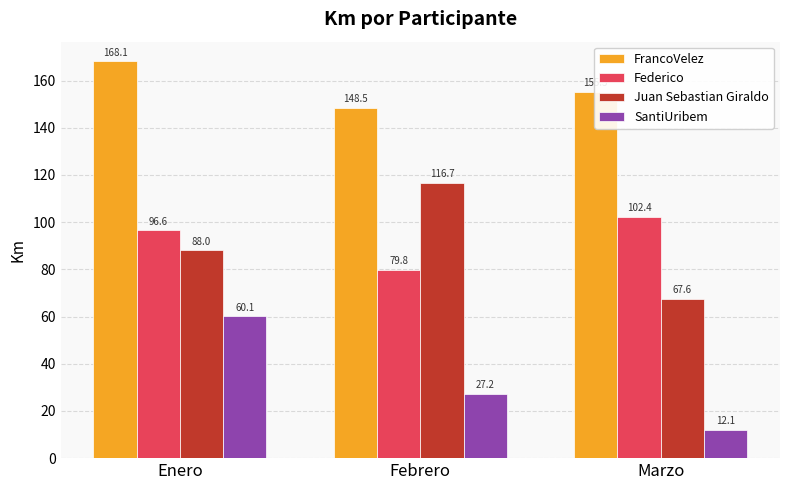

Which series has the largest range (max minus min)?

Juan Sebastian Giraldo